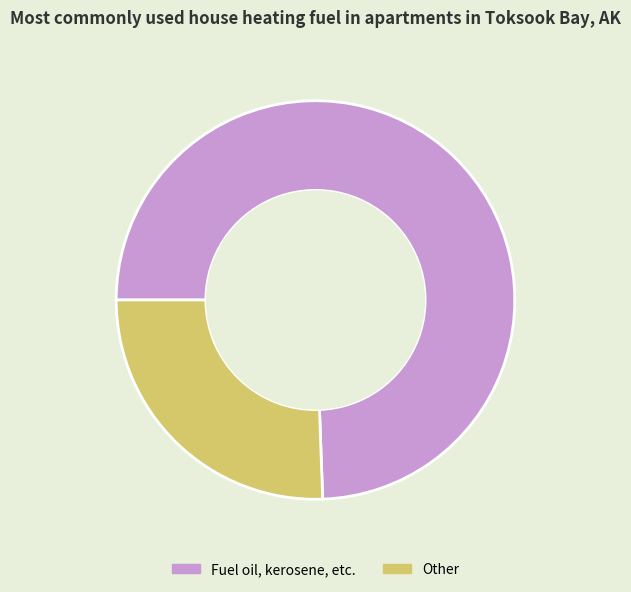

The Fuel oil, kerosene, etc. slice represents 74% of the pie. True or false?

True